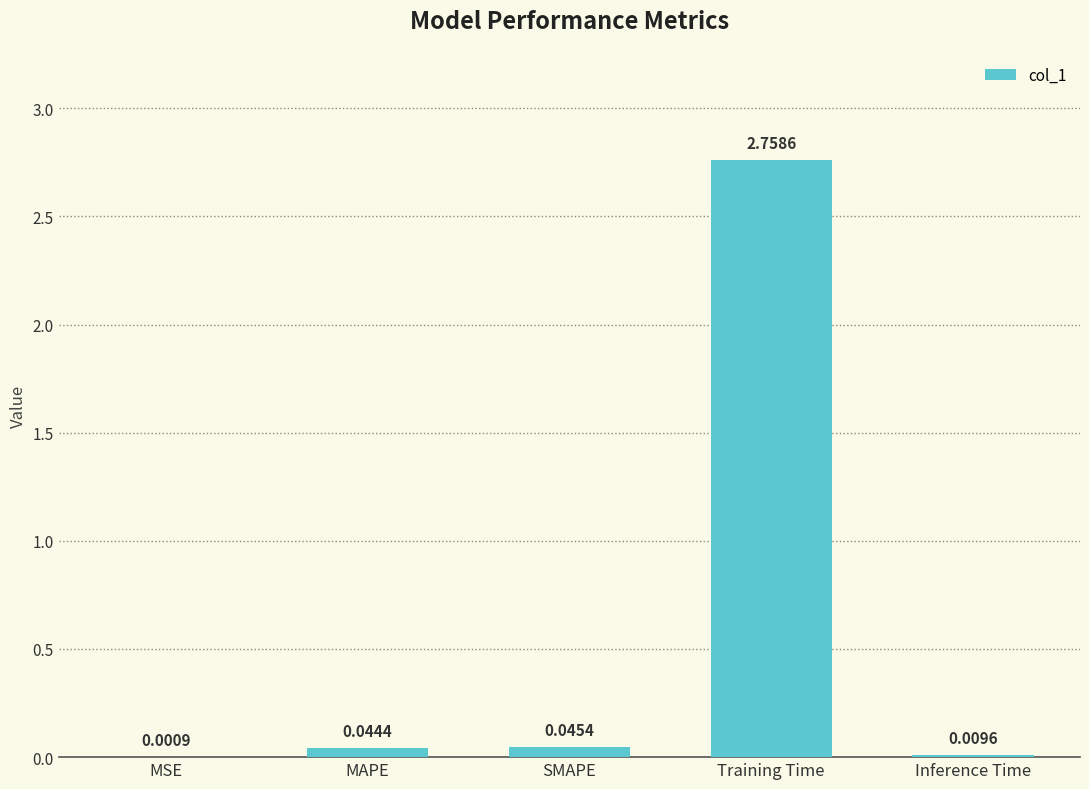

What is the difference between the values at MAPE and Training Time?

2.7